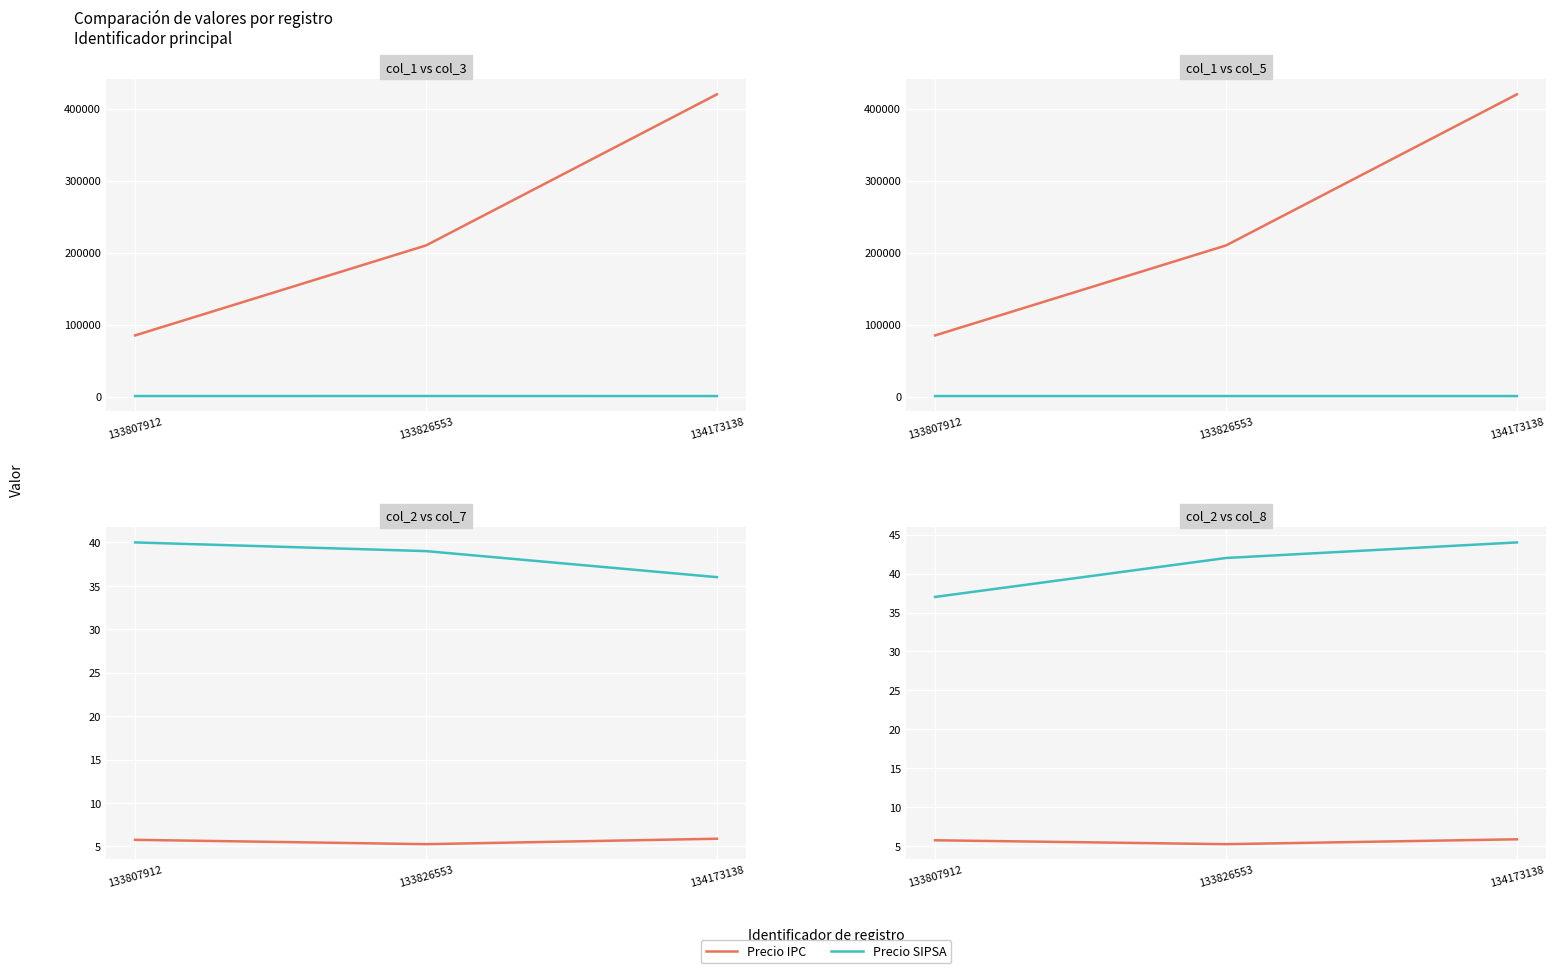

What is the spread (max minus min) of values at 133826553?

36.8